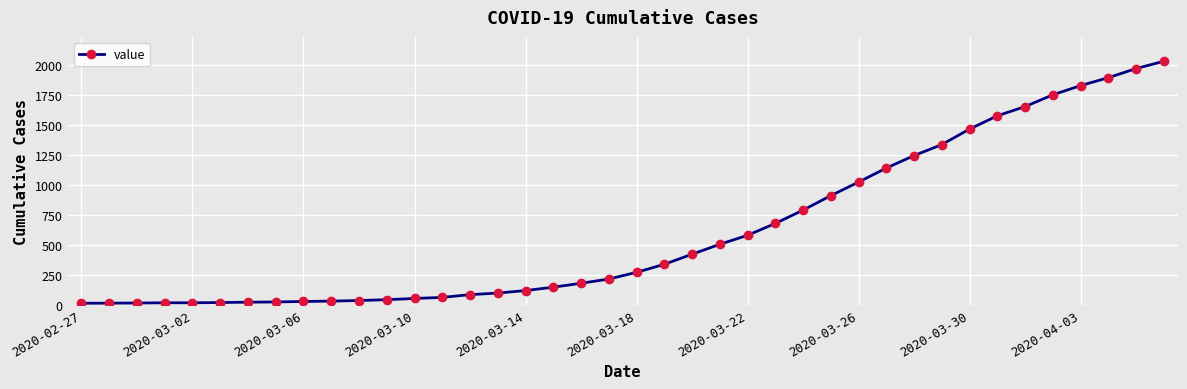

What is the value of the 28th point from the left?

911